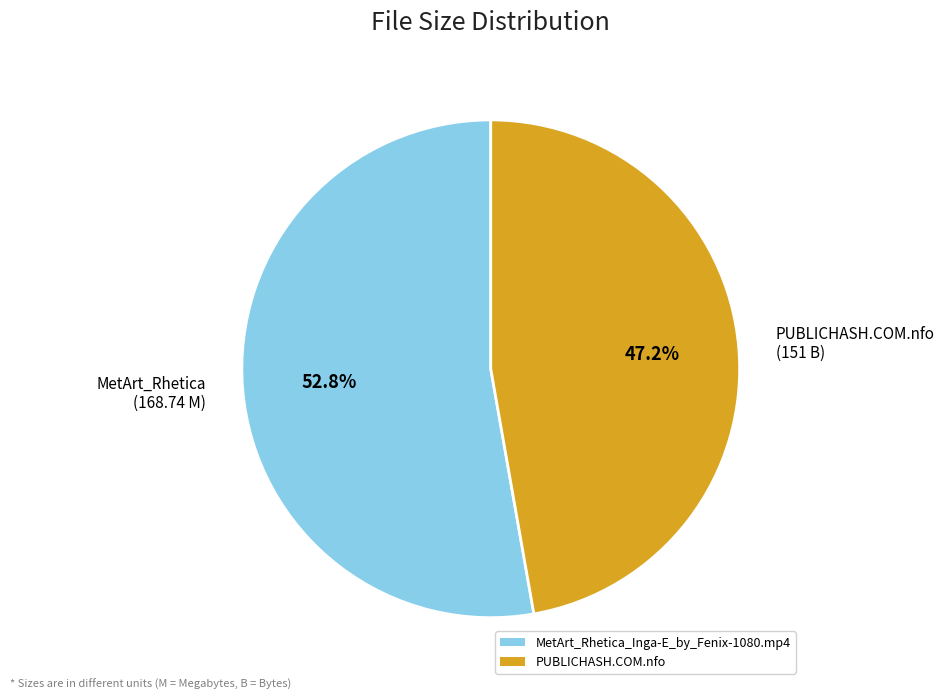

Is PUBLICHASH.COM.nfo (151 B) the majority of the pie?

No